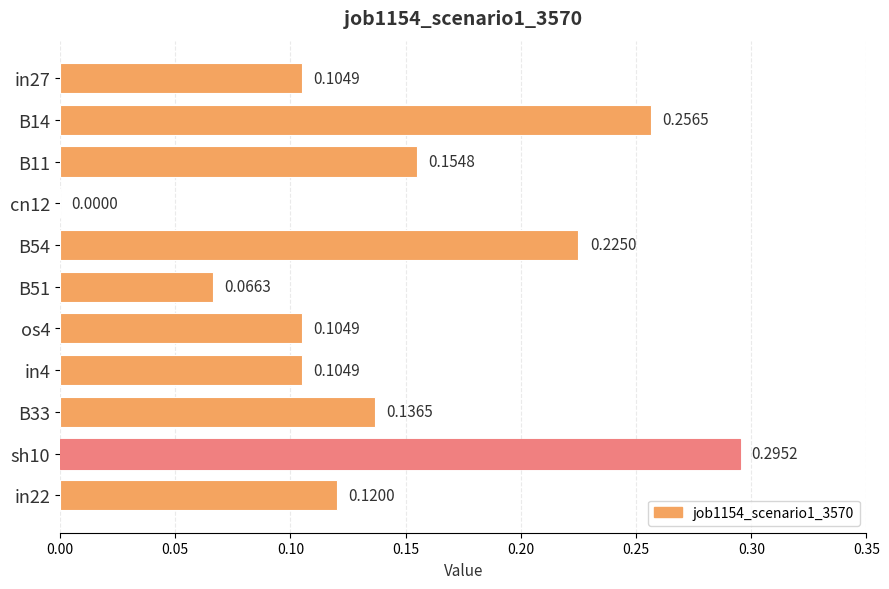

What is the change in value from in4 to sh10?

+0.2